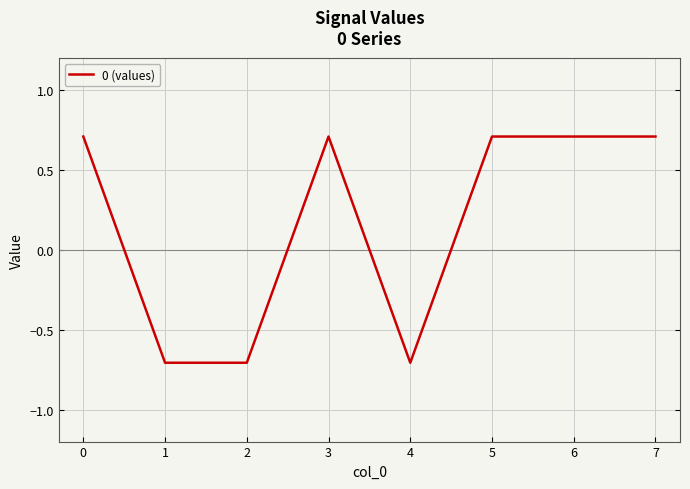

True or false: there are more than 0 points higher than both neighbors.

True